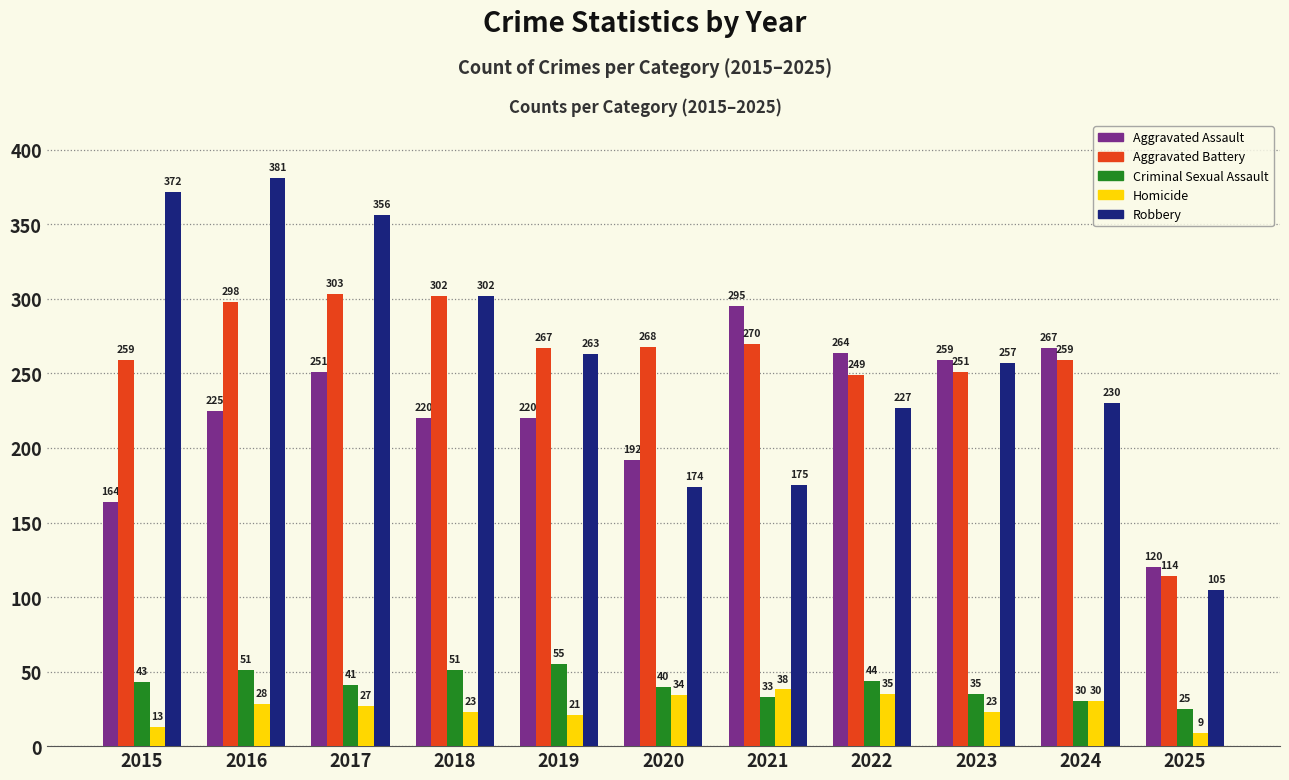

Reading right to left, extract all data points from this chart.

Aggravated Assault: 2025=120	2024=267	2023=259	2022=264	2021=295	2020=192	2019=220	2018=220	2017=251	2016=225	2015=164
Aggravated Battery: 2025=114	2024=259	2023=251	2022=249	2021=270	2020=268	2019=267	2018=302	2017=303	2016=298	2015=259
Criminal Sexual Assault: 2025=25	2024=30	2023=35	2022=44	2021=33	2020=40	2019=55	2018=51	2017=41	2016=51	2015=43
Homicide: 2025=9	2024=30	2023=23	2022=35	2021=38	2020=34	2019=21	2018=23	2017=27	2016=28	2015=13
Robbery: 2025=105	2024=230	2023=257	2022=227	2021=175	2020=174	2019=263	2018=302	2017=356	2016=381	2015=372